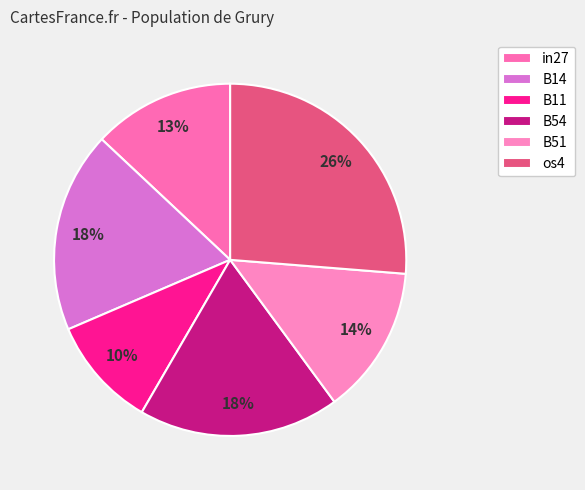

Which slice is the smallest?

B11